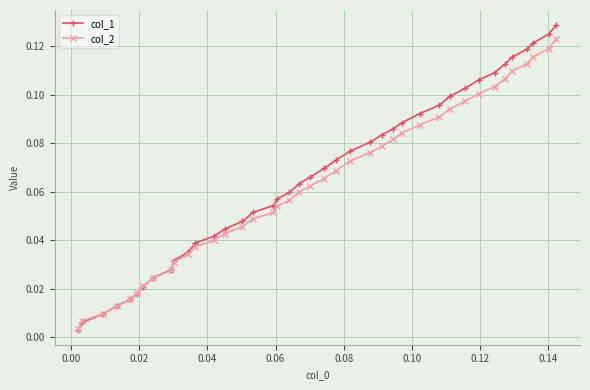

List the series in order of their peak value, lowest first.

col_2, col_1